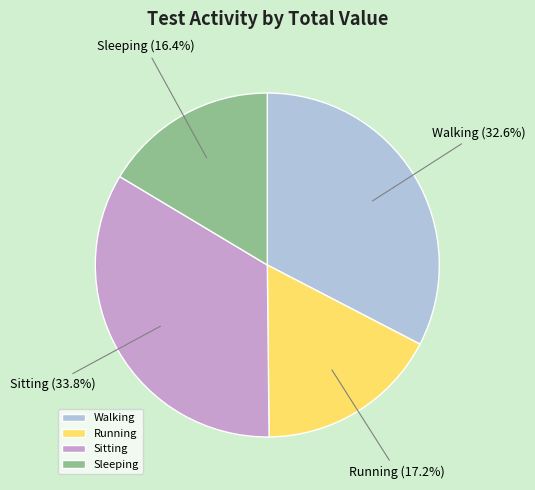

Does Sitting represent more than half of the total?

No